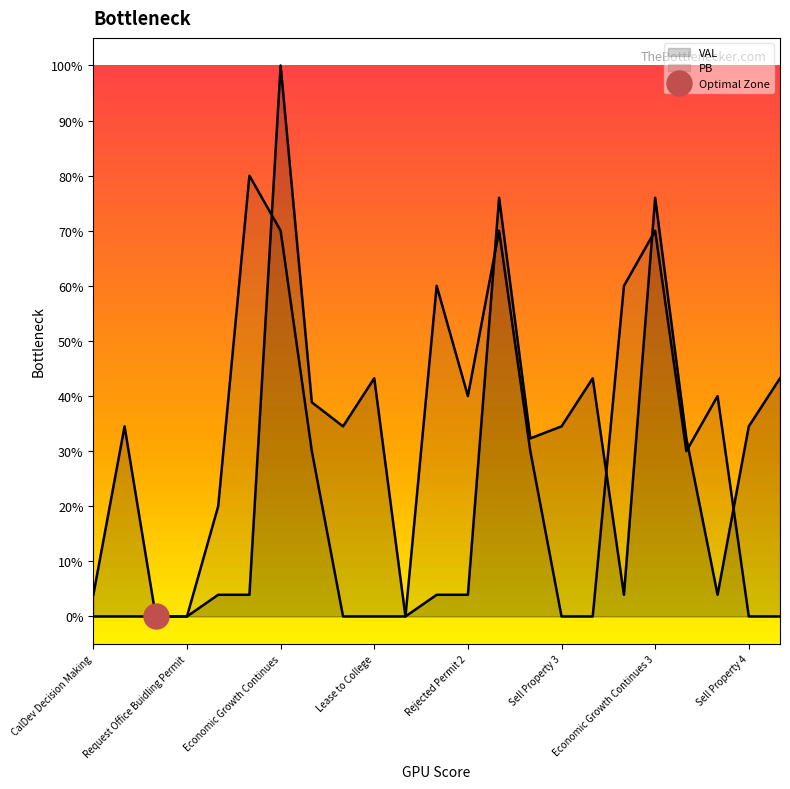

How many times do VAL and PB cross each other?

6